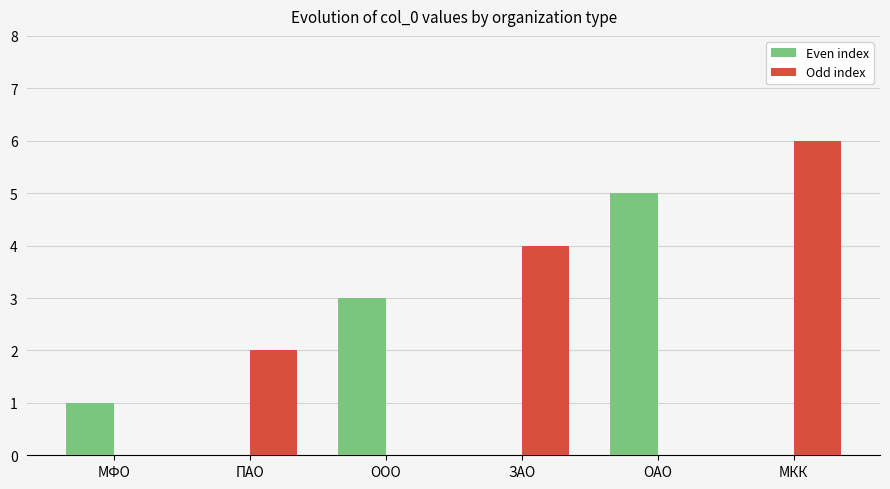

What are all the series names shown in the legend?

Even index, Odd index